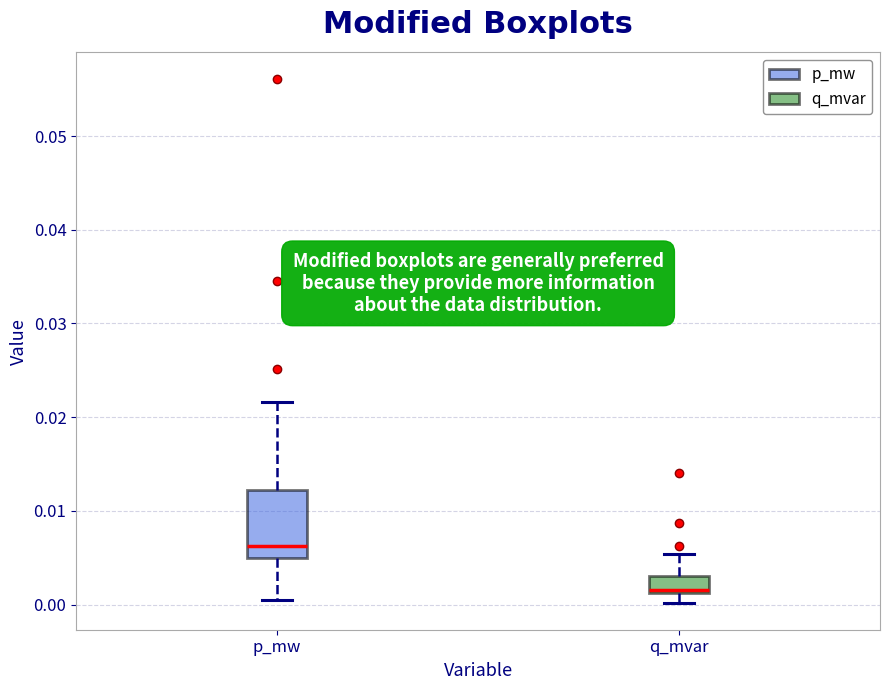

Where does the lower whisker of the box for p_mw end on the y-axis? The values are not printed on the chart, so give them approximately, as read against the axis.

0.000